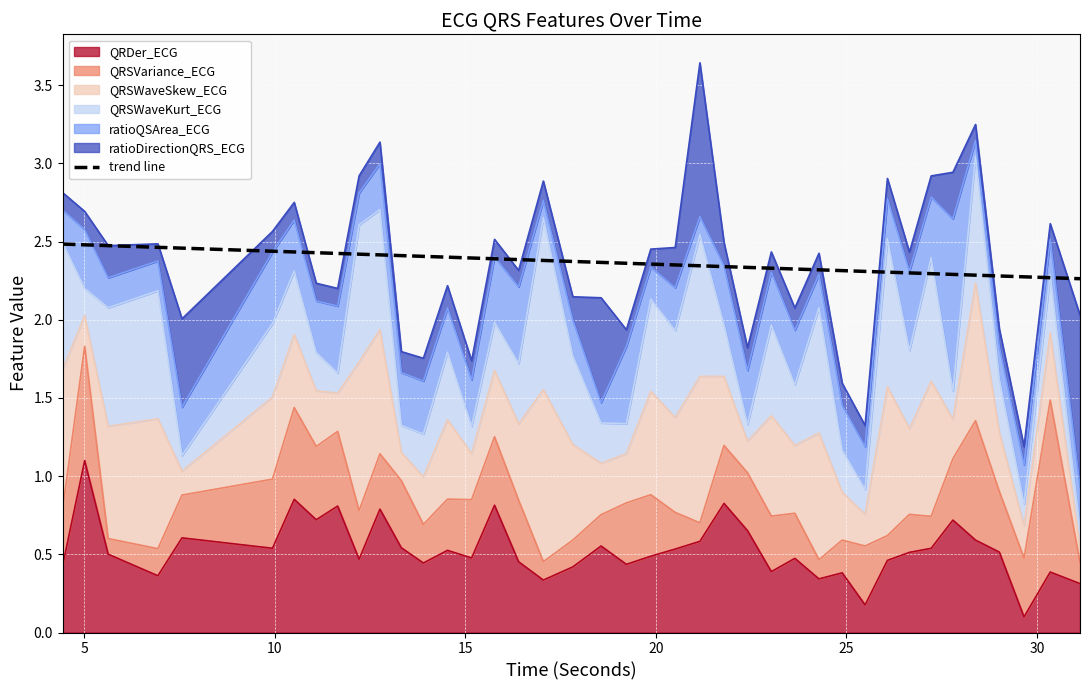

What is the label of the 20th point from the right?

20